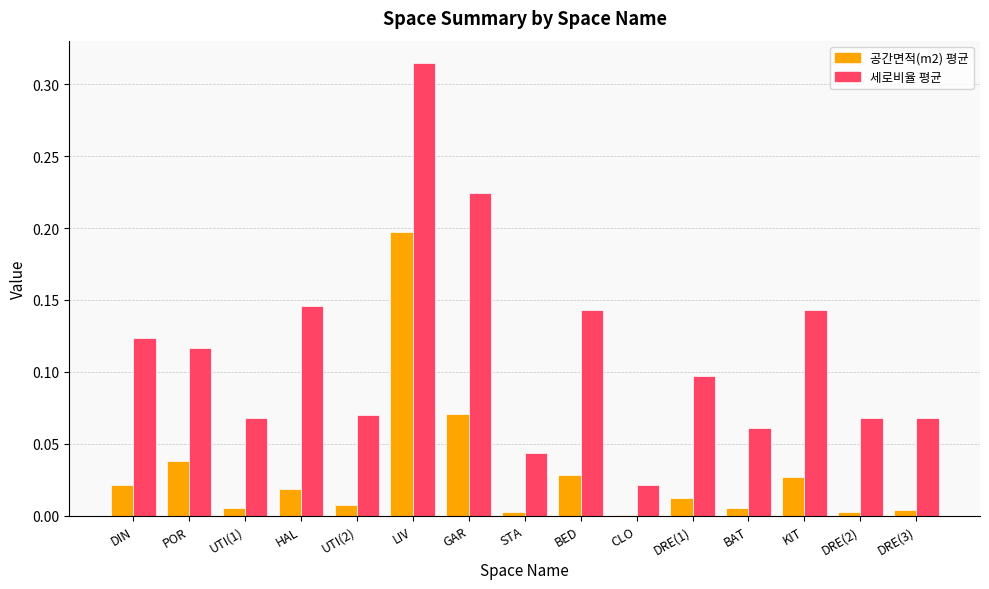

What is the sum of all 세로비율 평균 values?

1.7